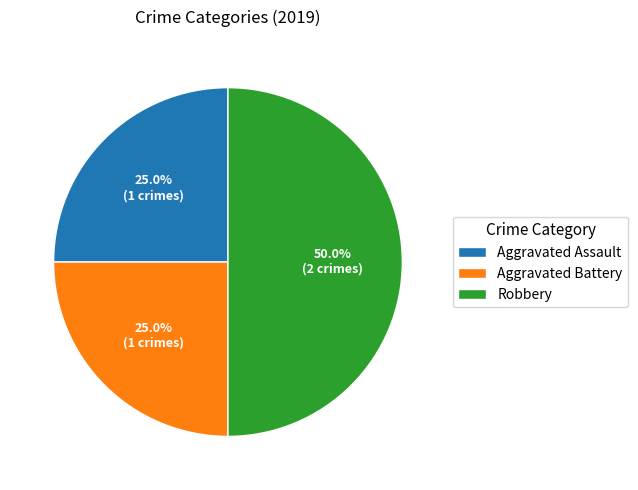

Which slice is the largest?

Robbery